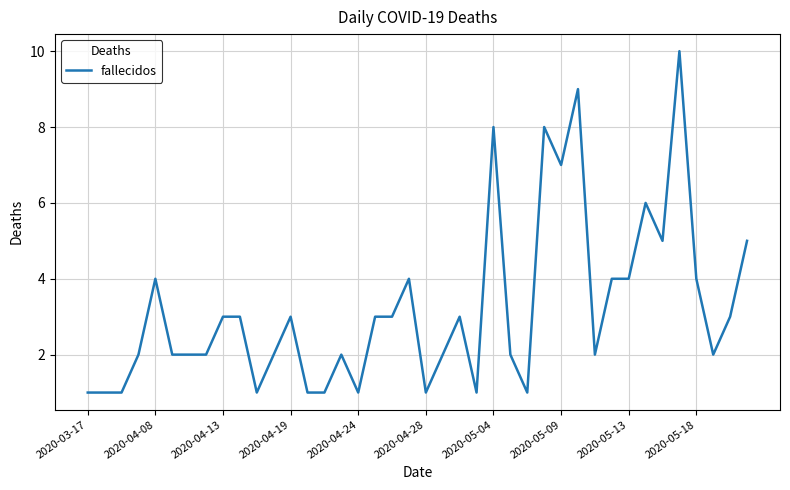

What is the difference between the maximum and minimum values?

9